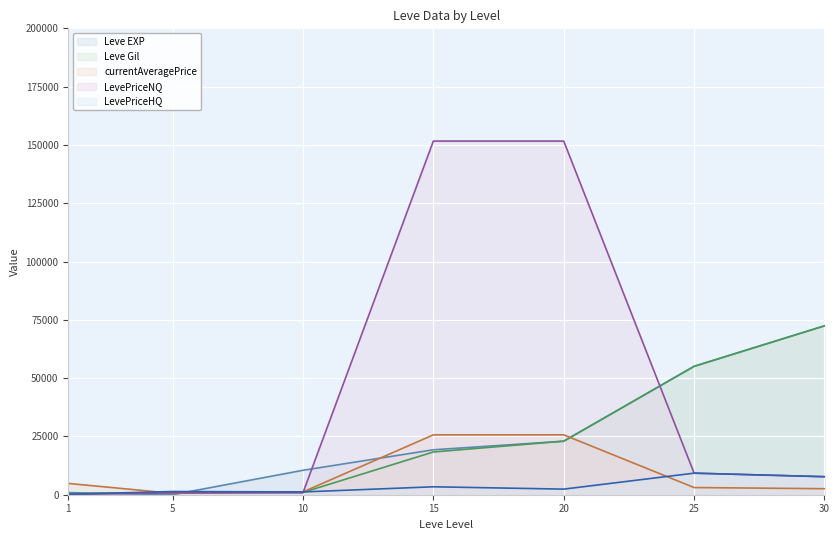

True or false: Leve Gil has a value of 420 at 1.

True